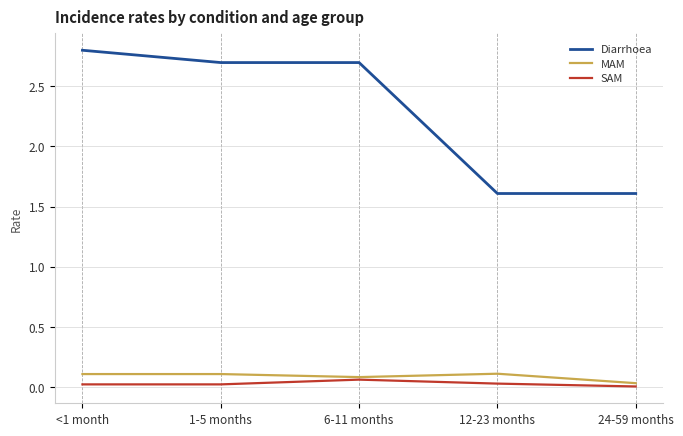

What is the difference between the highest and lowest values at 6-11 months?

2.6